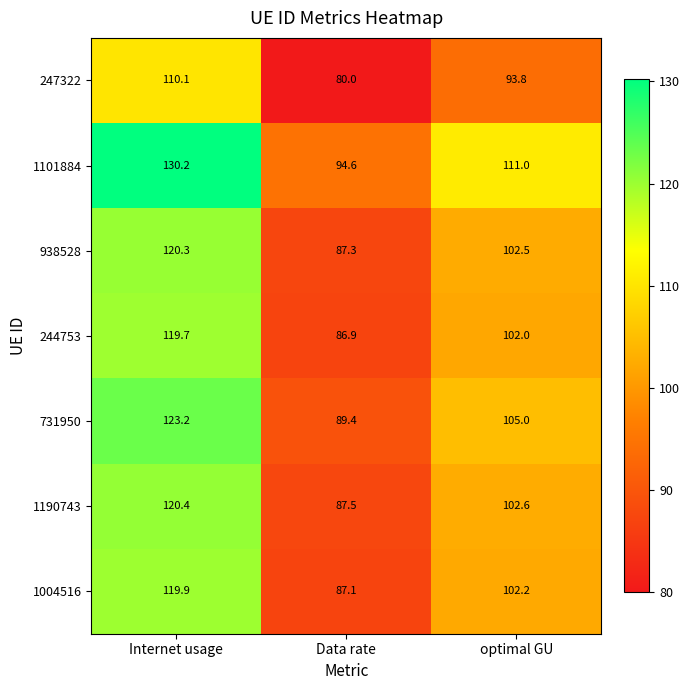

Is it true that 1190743 equals 120.4 at Internet usage?

True